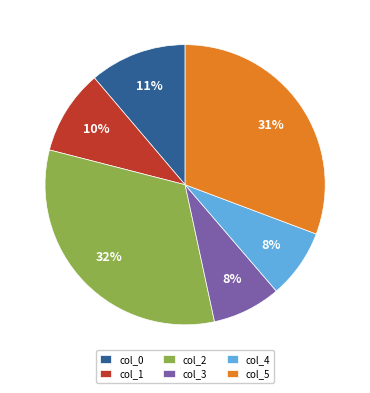

Which slice is the largest?

col_2